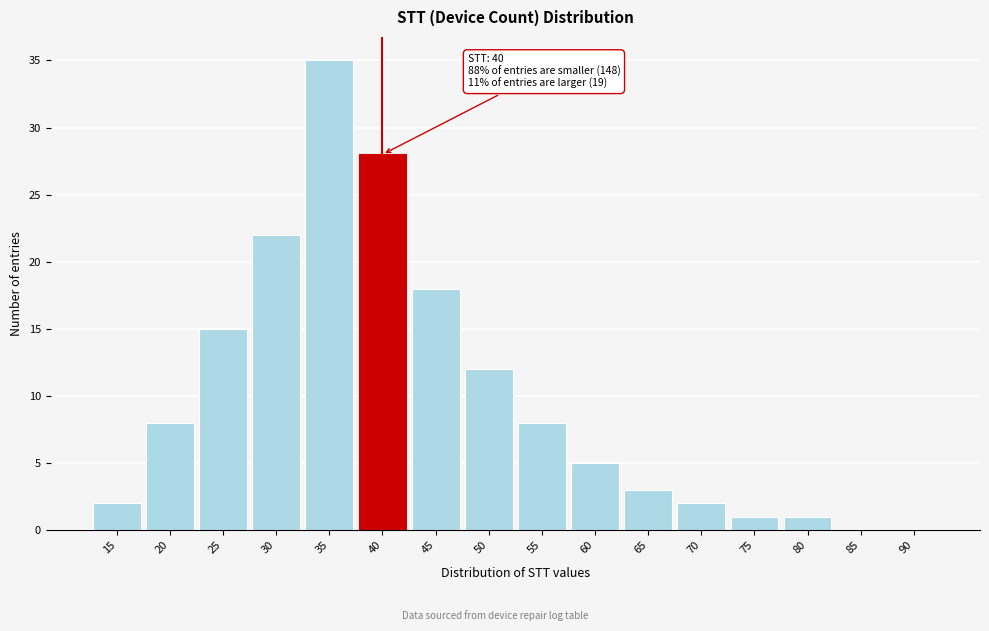

Reading left to right, transcribe all the data shown in this chart.

15=2	20=8	25=15	30=22	35=35	40=28	45=18	50=12	55=8	60=5	65=3	70=2	75=1	80=1	85=0	90=0